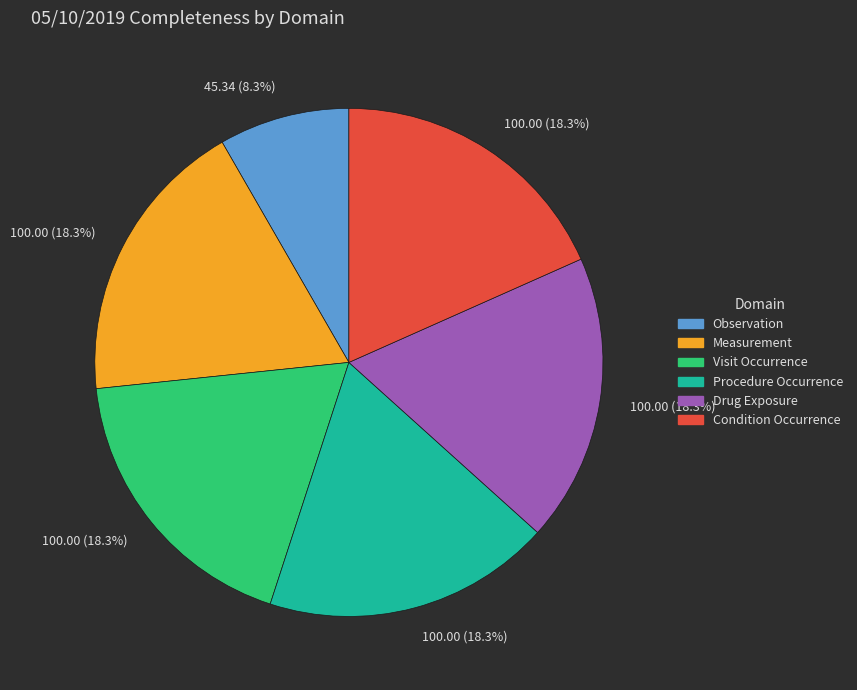

Is there a majority slice in this chart?

No